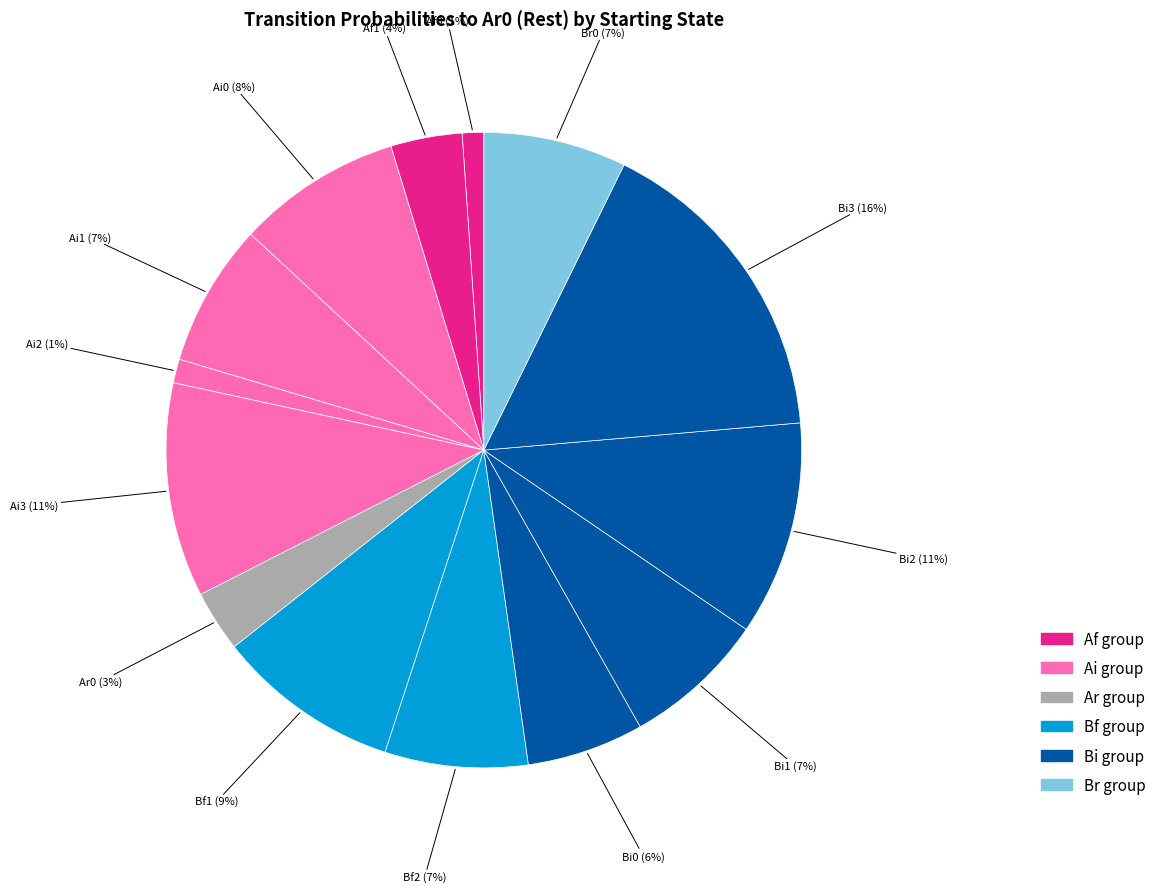

Count the number of slices in the pie.

14